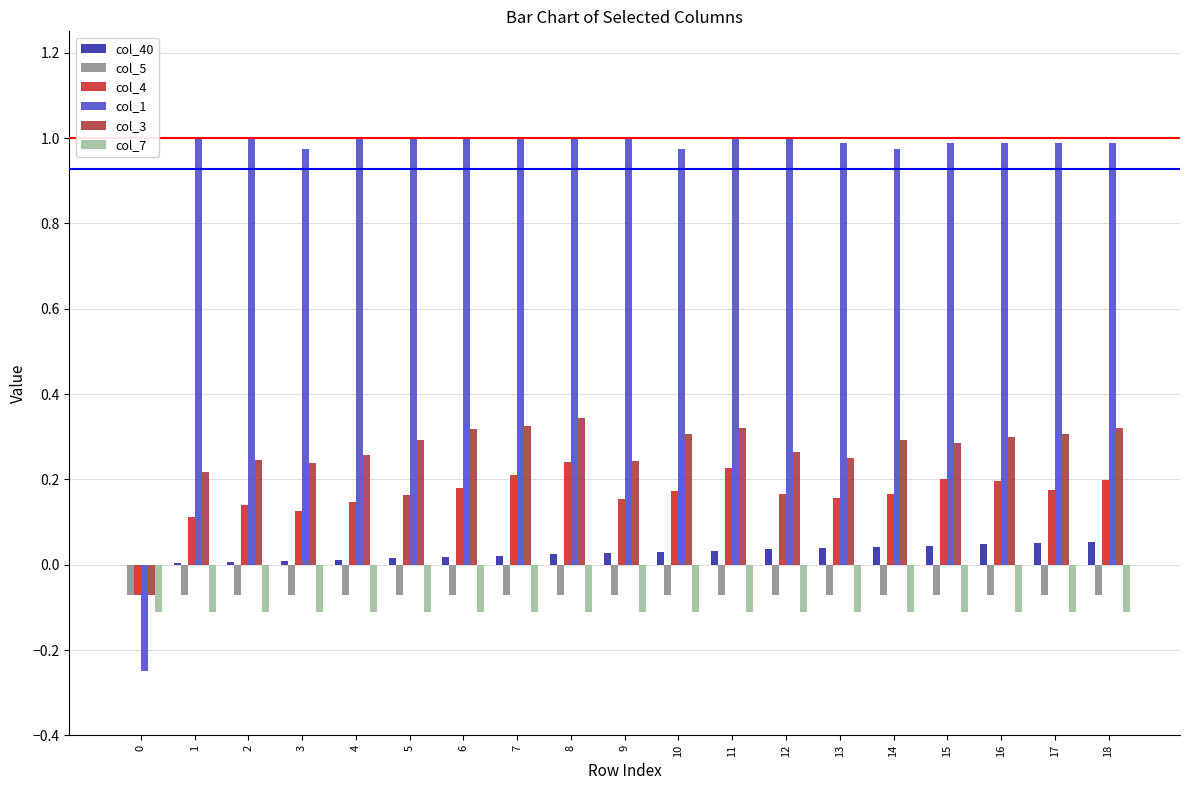

Is it true that col_4 equals 0.2 at 12?

True